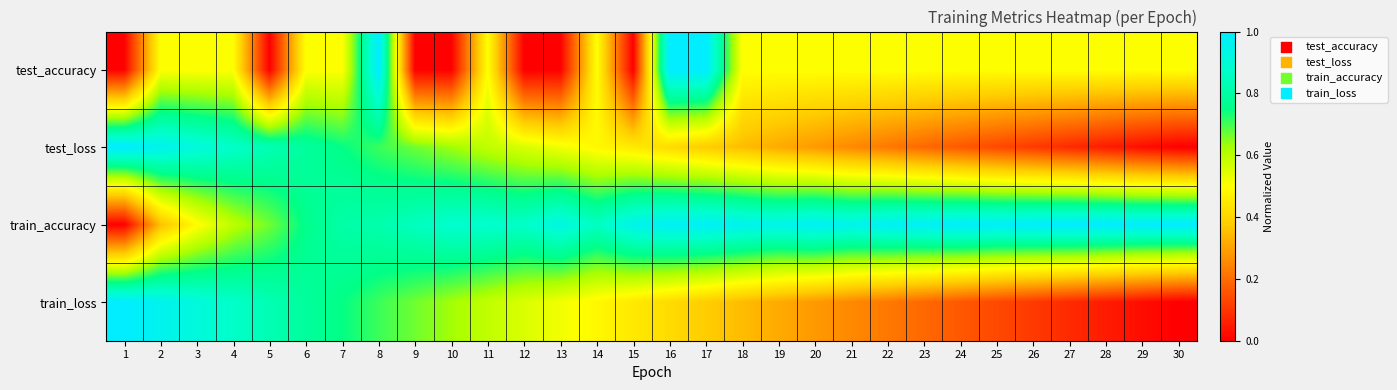

What is the difference between the highest and lowest values at 28?

0.9